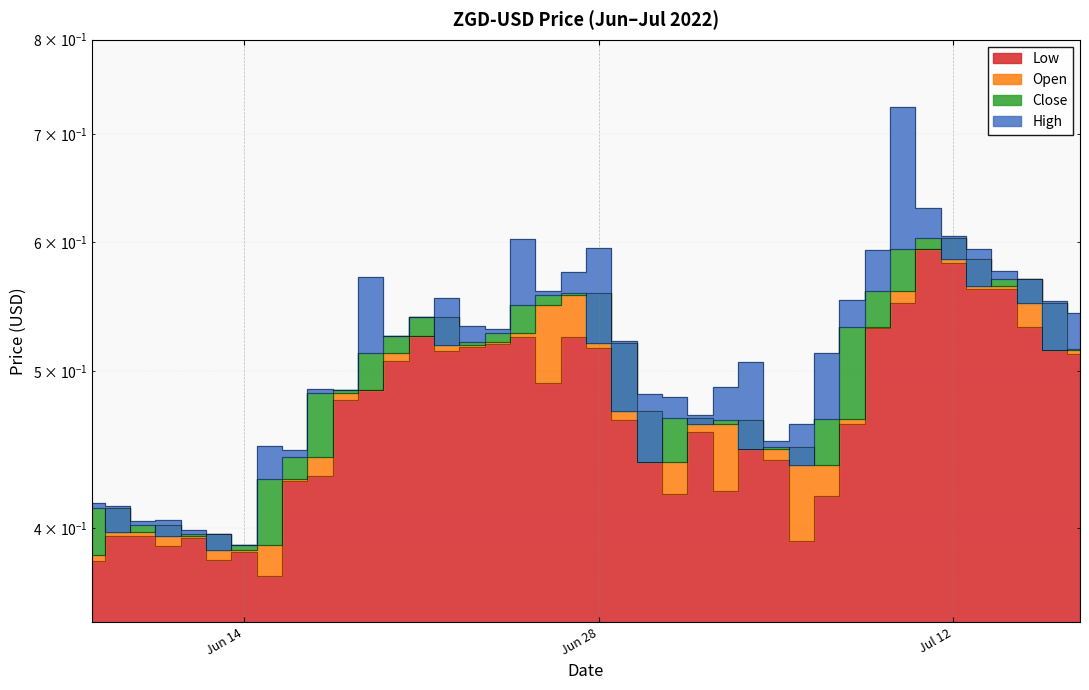

The High series shows 0.6 at 2022-06-15. True or false?

False